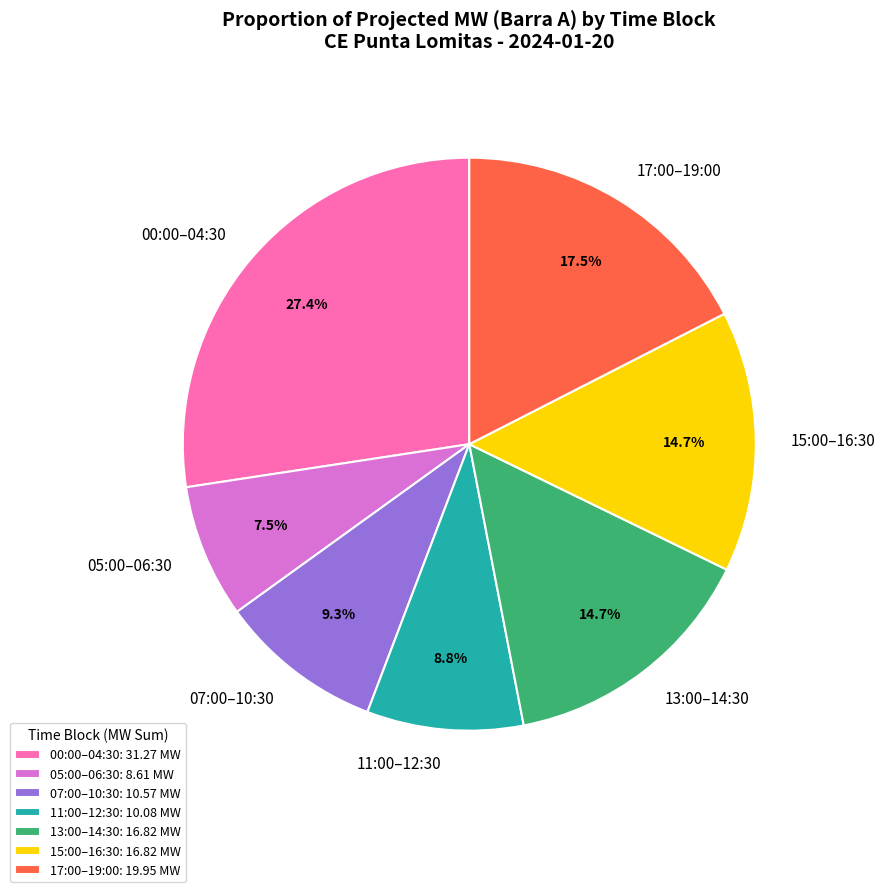

What is the ratio of the value at 07:00–10:30 to the value at 17:00–19:00?

0.5